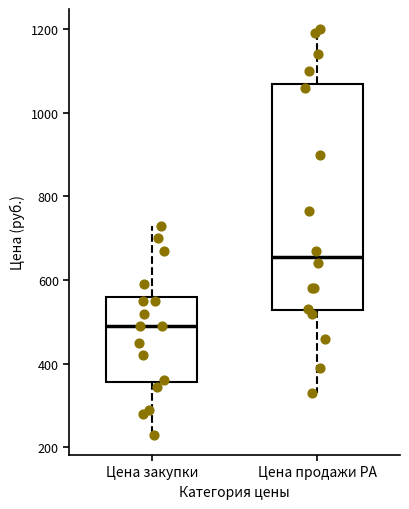

Comparing the boxes themselves (not the whiskers), which one is the tallest?

Цена продажи РА